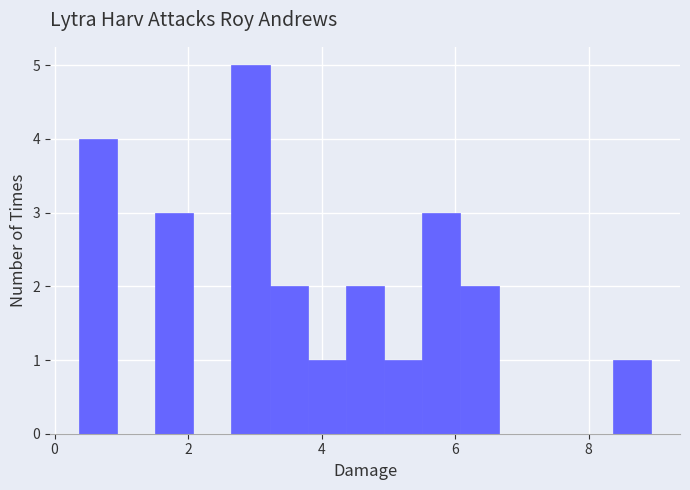

Around what value on the x-axis is the tallest bar? Give the approximate position of its centre, as read against the axis.

3.0